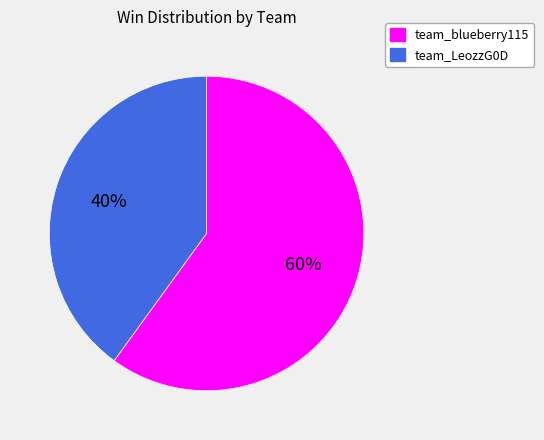

Is it true that team_LeozzG0D is 40% of the pie?

True